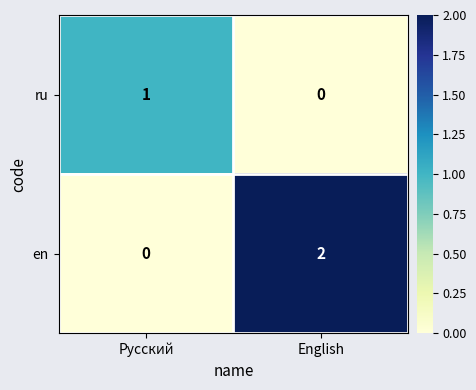

At which label is en closest to 1?

Русский